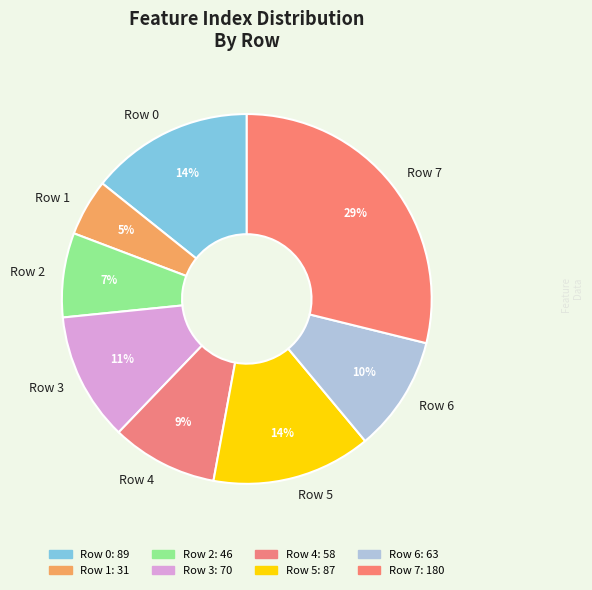

To the nearest percent, what is the average slice percentage?

12%